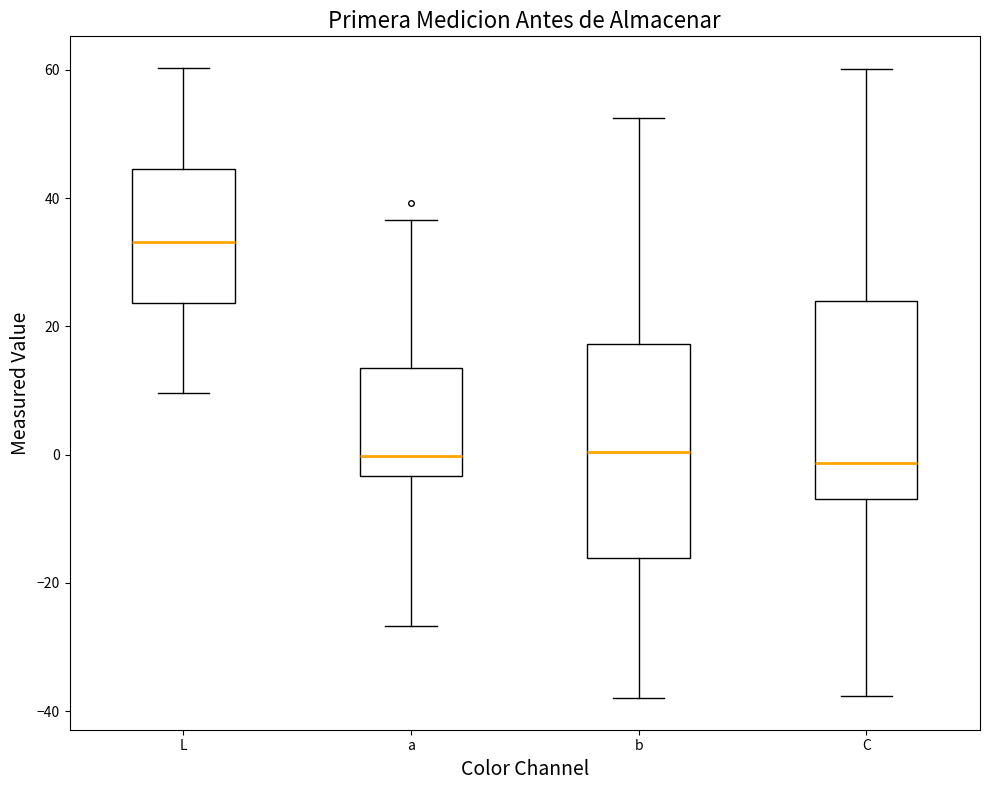

Which box is the tallest, from its lower edge to its upper edge?

b